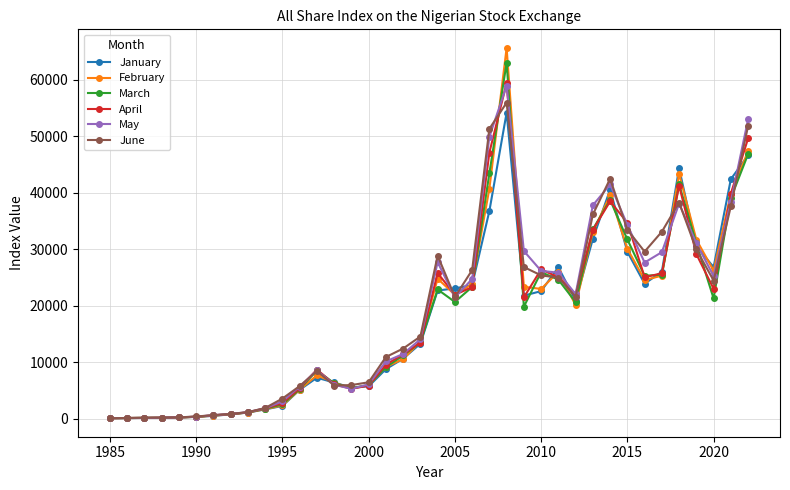

True or false: March and April cross at least once.

True